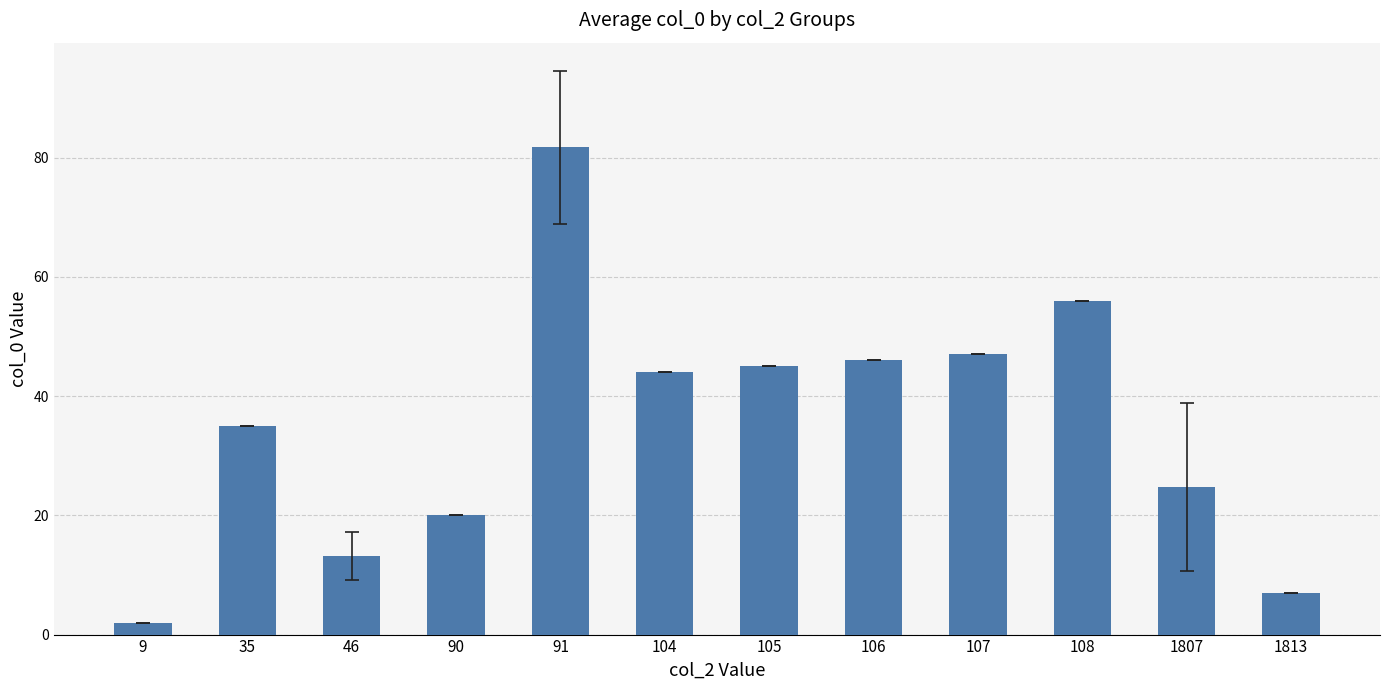

Does the chart contain any negative values?

No